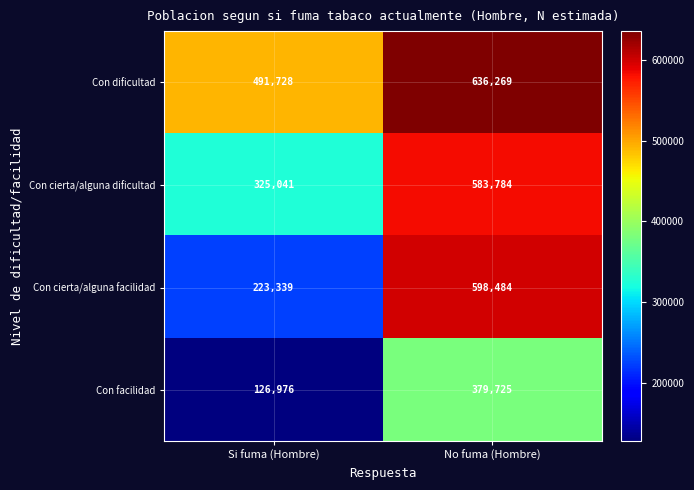

At which label is Con dificultad closest to 563998?

Si fuma (Hombre)